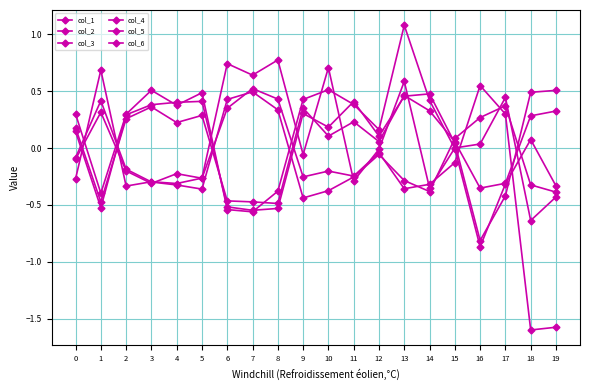

What is the value of the col_6 point at the 19th from the left?

0.3